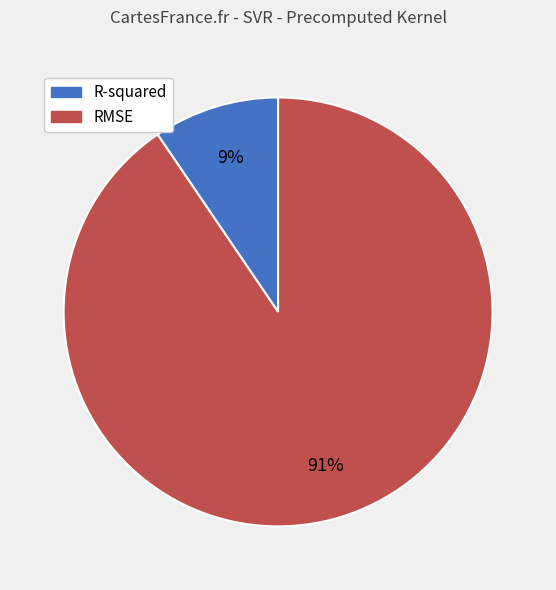

Is it true that RMSE is 82% of the pie?

False